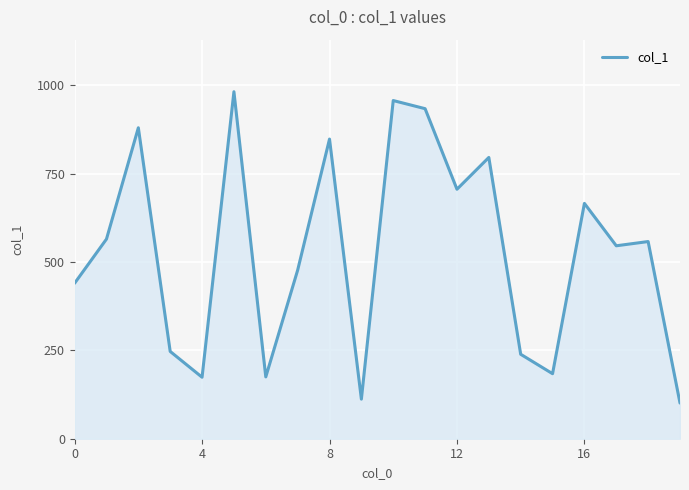

What is the difference between the maximum and minimum values?

881